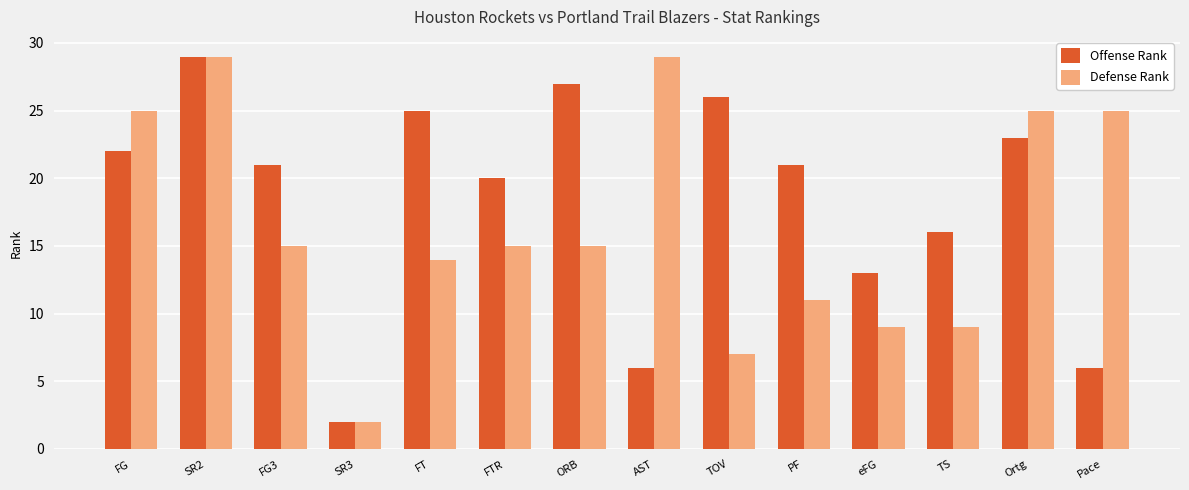

Which series changed the most between SR3 and PF?

Offense Rank